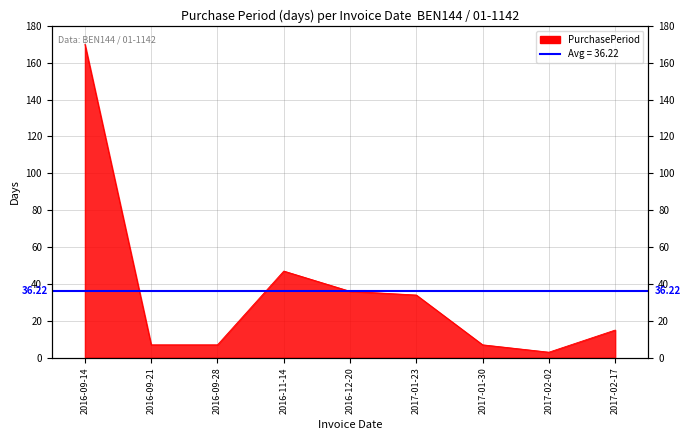

Reading left to right, what are all the values shown in this chart?

170	7	7	47	36	34	7	3	15